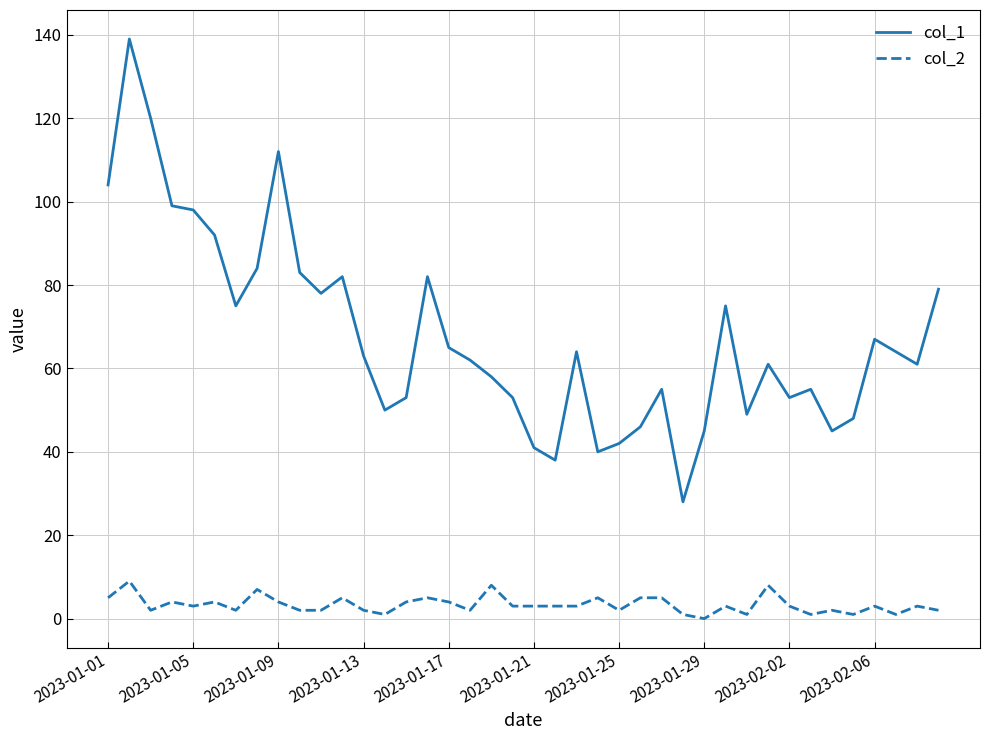

Rank the series by their average value, from highest to lowest.

col_1, col_2